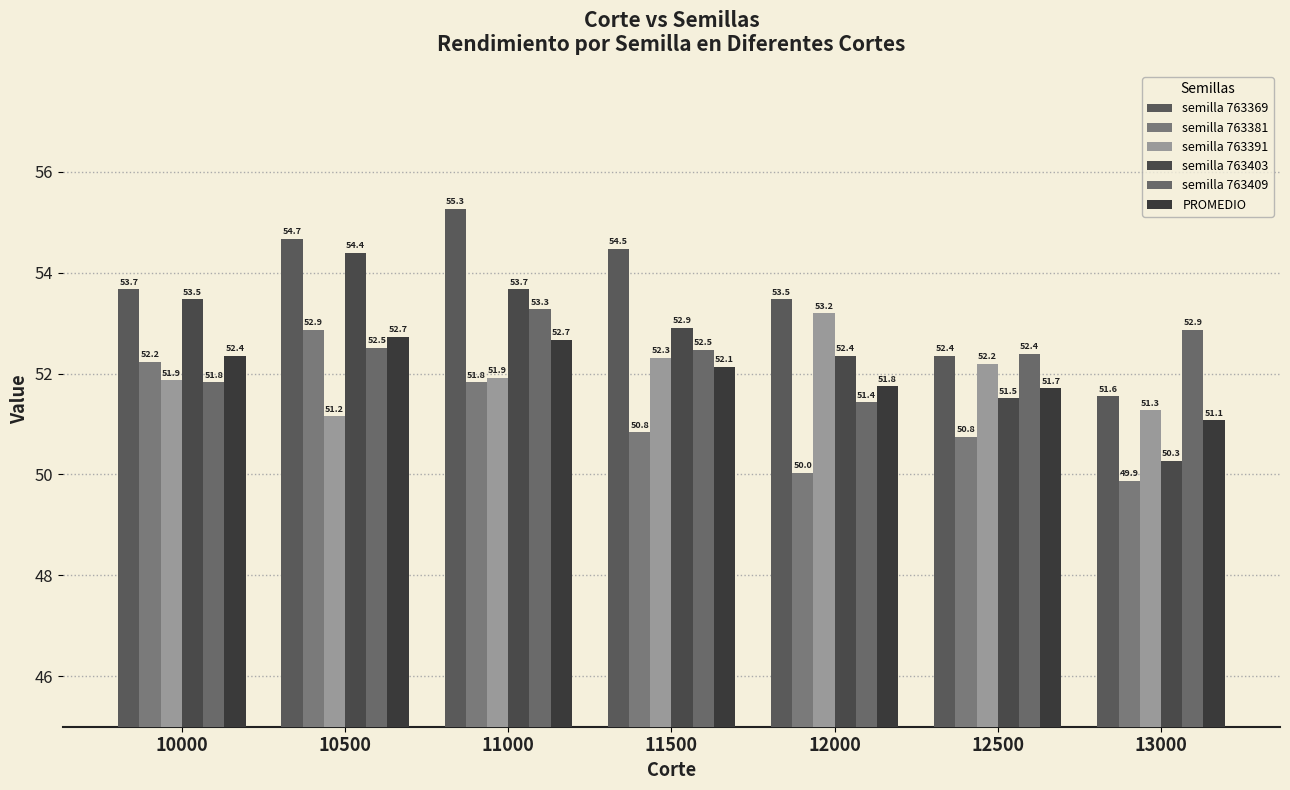

How many series are shown in this chart?

6